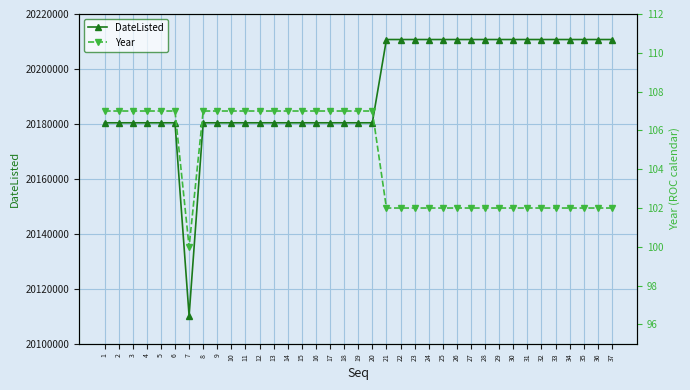

True or false: Year and DateListed intersect in this chart.

False